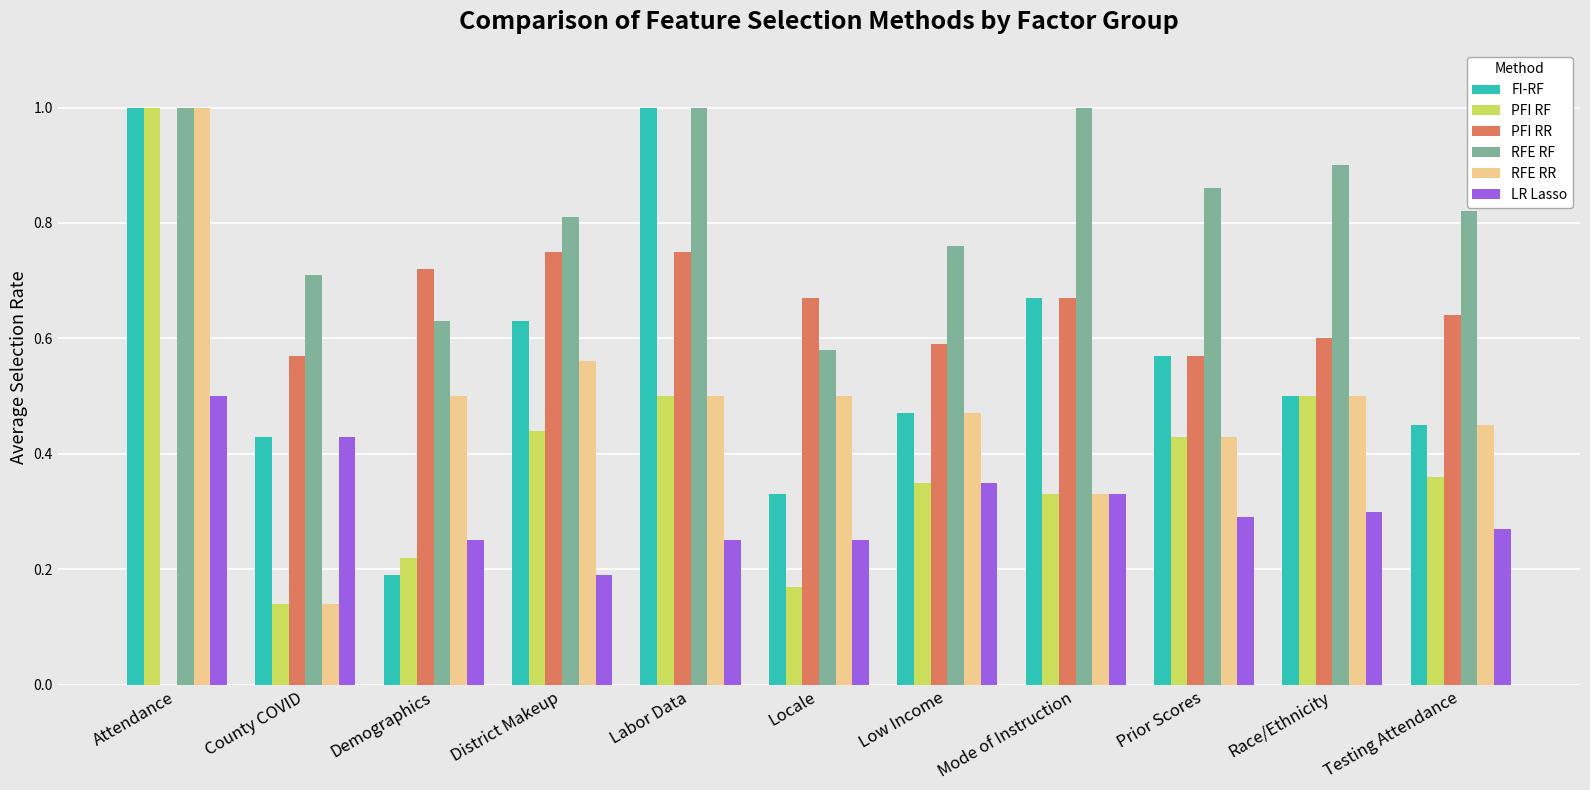

Is the value of PFI RF at Mode of Instruction greater than the value of FI-RF at Testing Attendance?

No